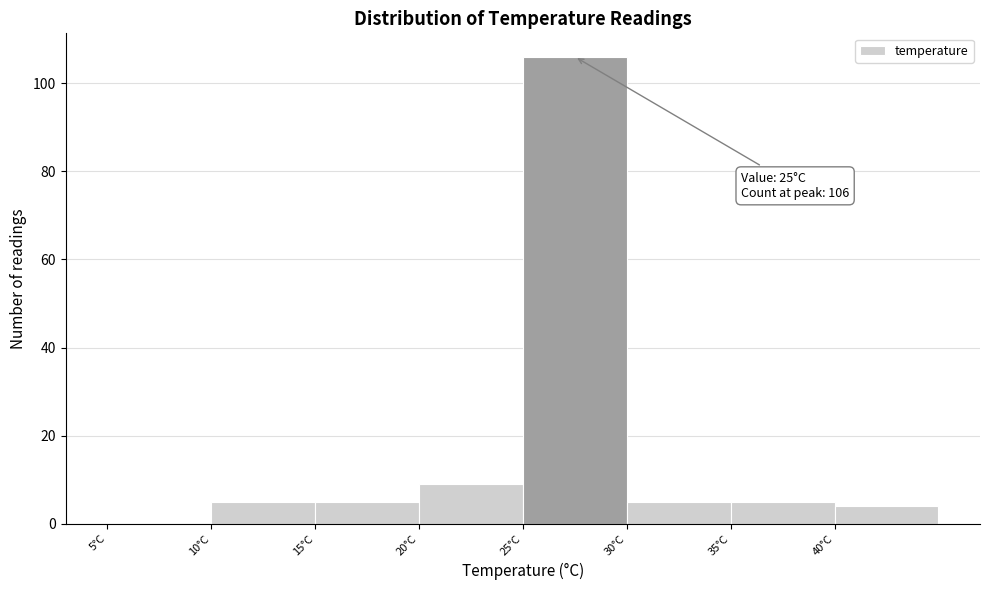

Over which range of the x-axis is the bar tallest?

25 to 30